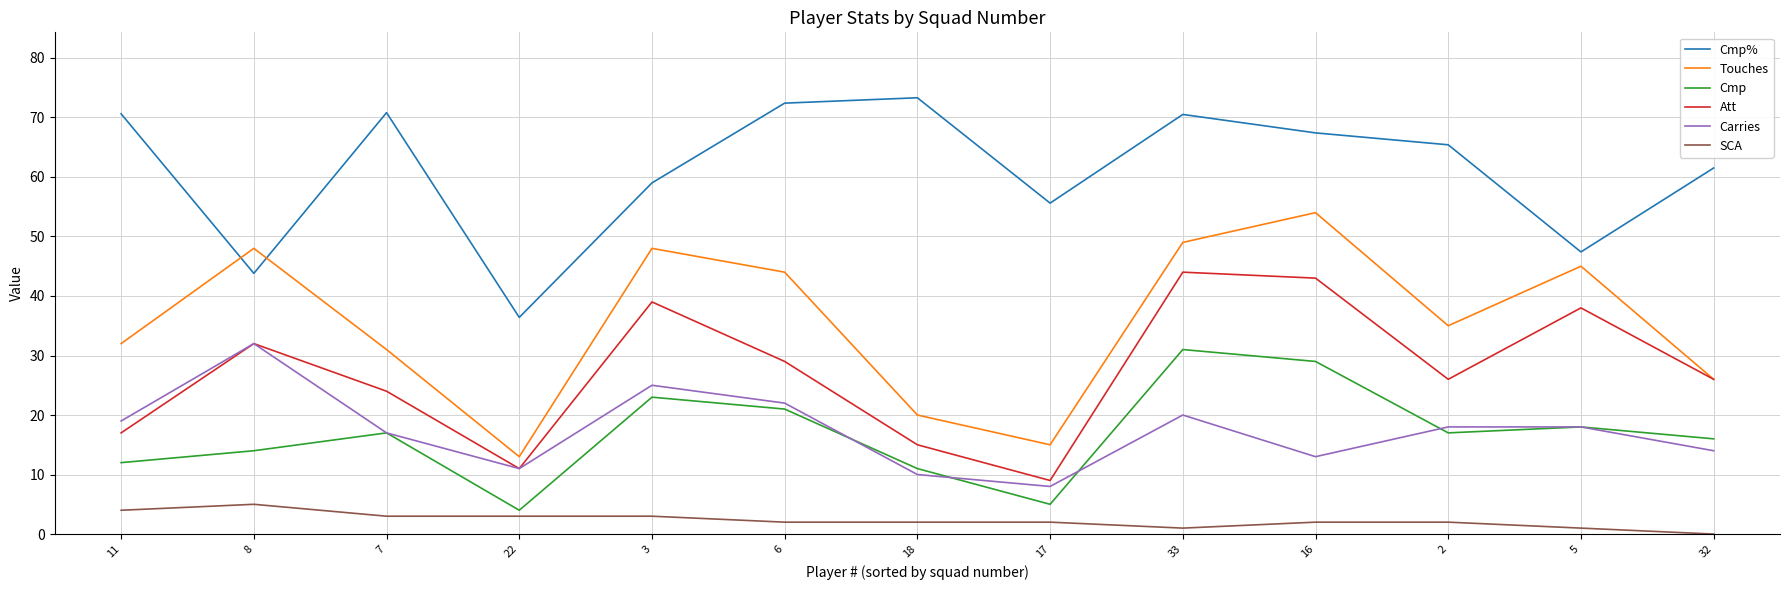

What is the average value of the Cmp series?

16.8